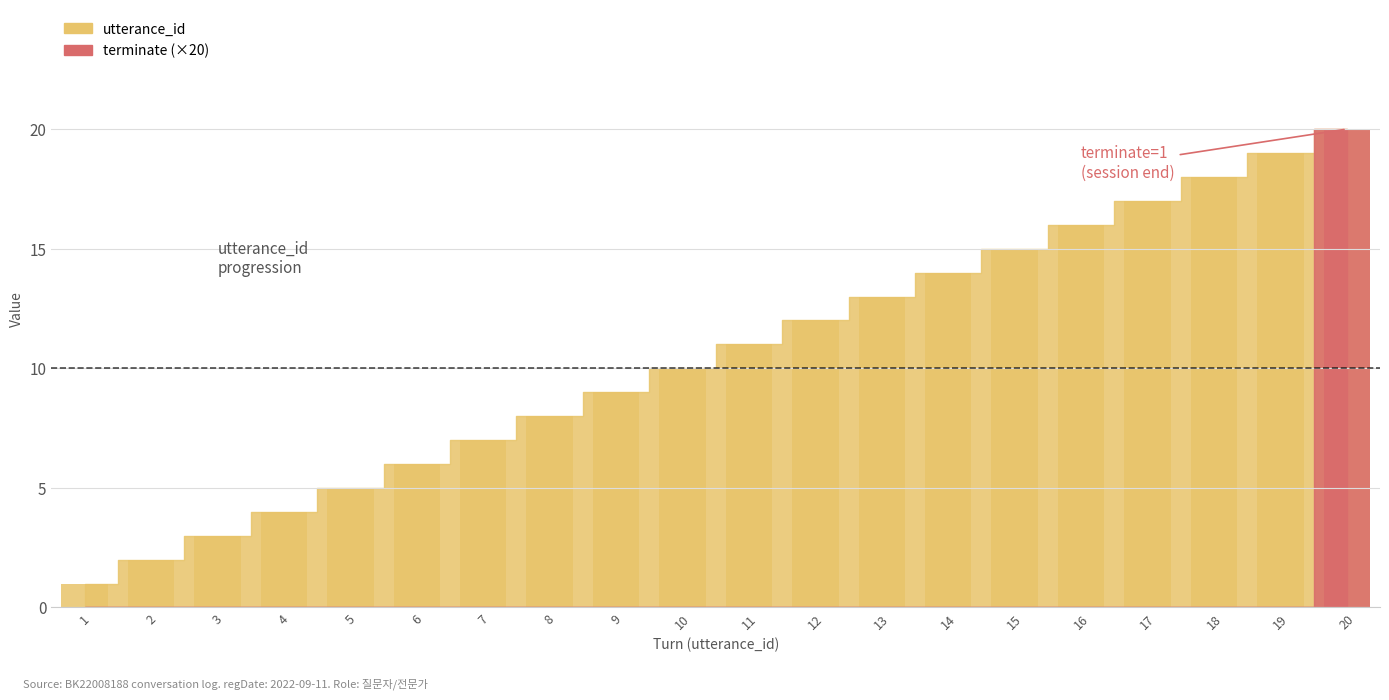

Where does the utterance_id series first go above 11?

12